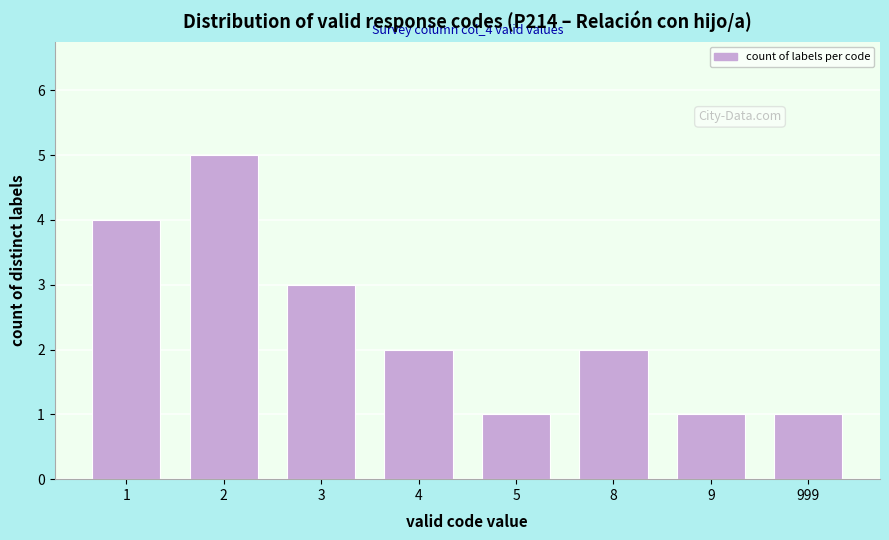

Reading left to right, transcribe all the data shown in this chart.

4	5	3	2	1	2	1	1